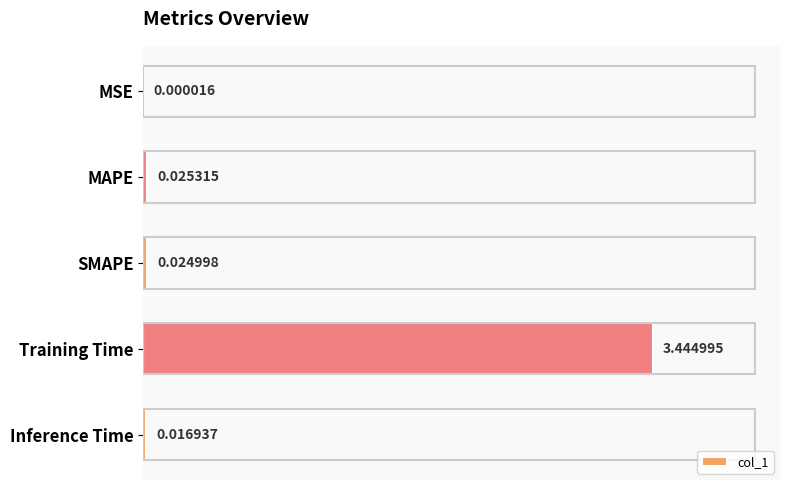

What is the change in value from MAPE to Training Time?

+3.4